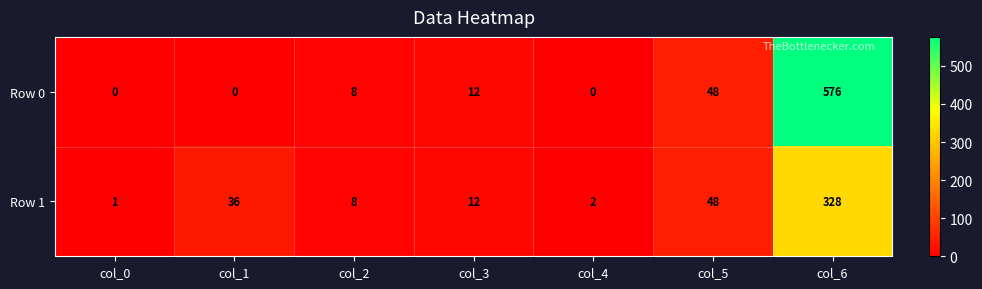

Which series has the largest total across all categories?

Row 0